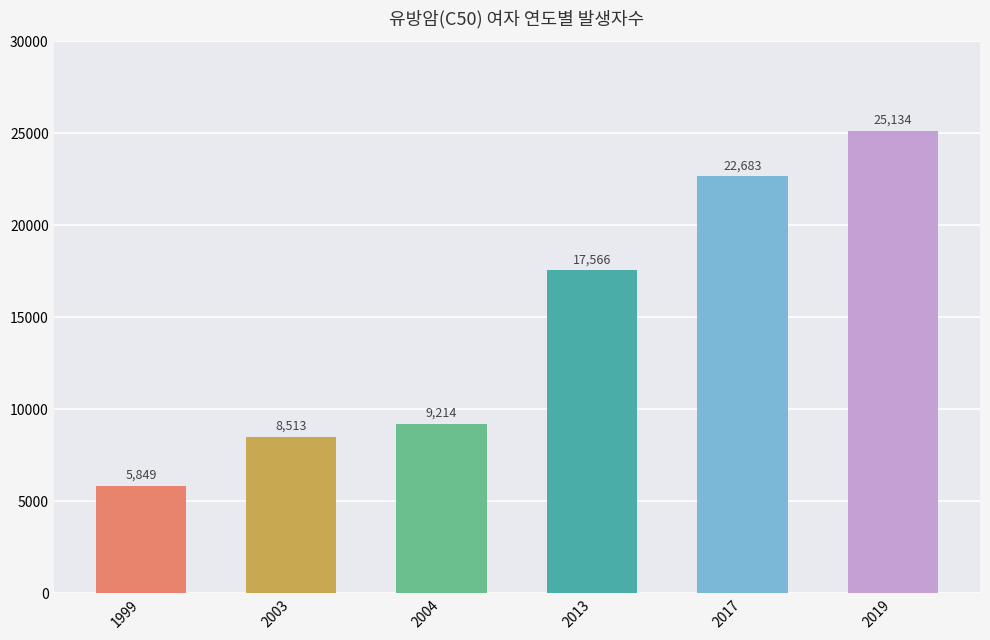

What is the smallest value displayed?

5849